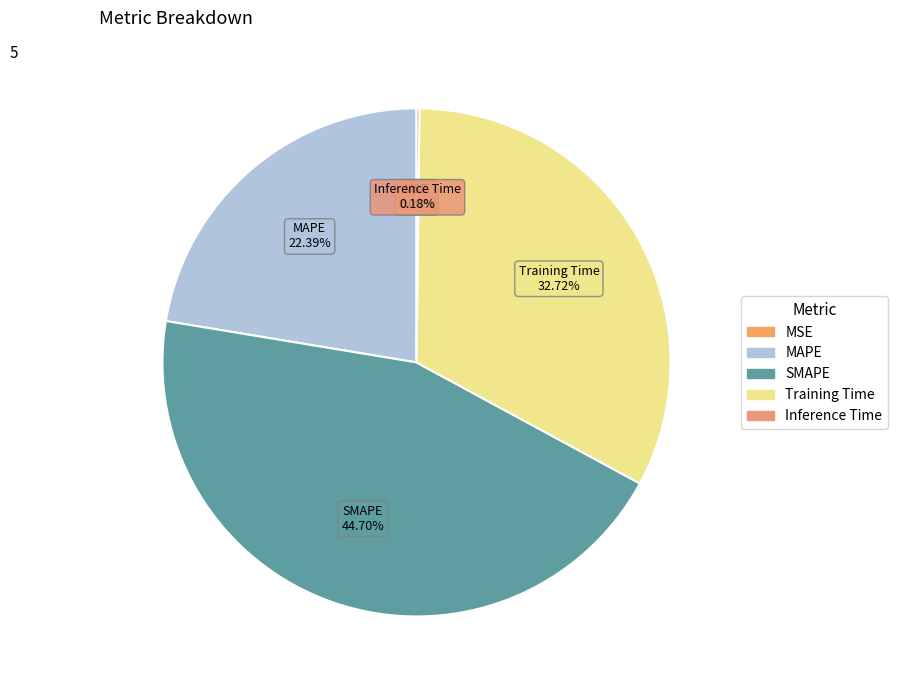

What is the largest slice in the pie chart?

SMAPE